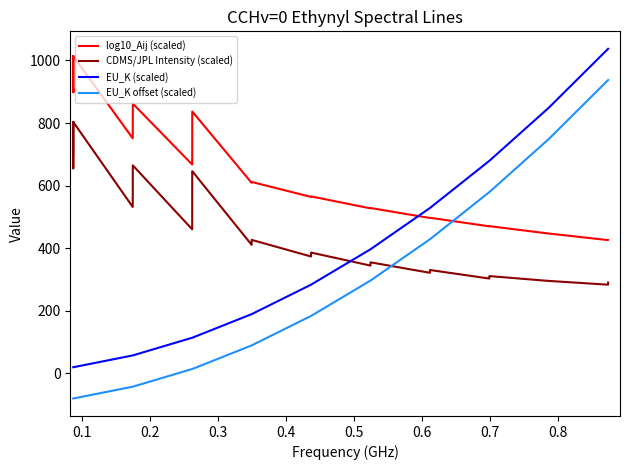

What is the difference between the maximum and minimum values in the EU_K offset (scaled) series?

1018.5